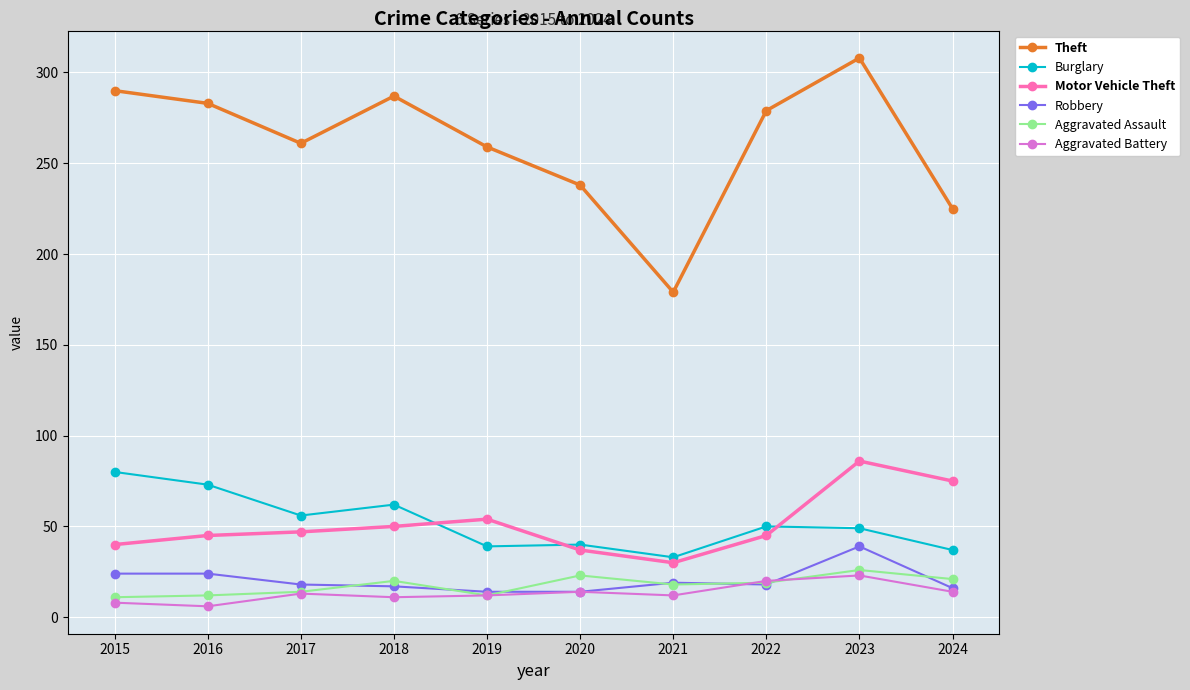

What is the total value across all series at 2018?

447